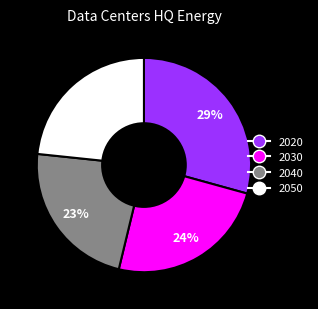

What is the largest slice in the pie chart?

2020